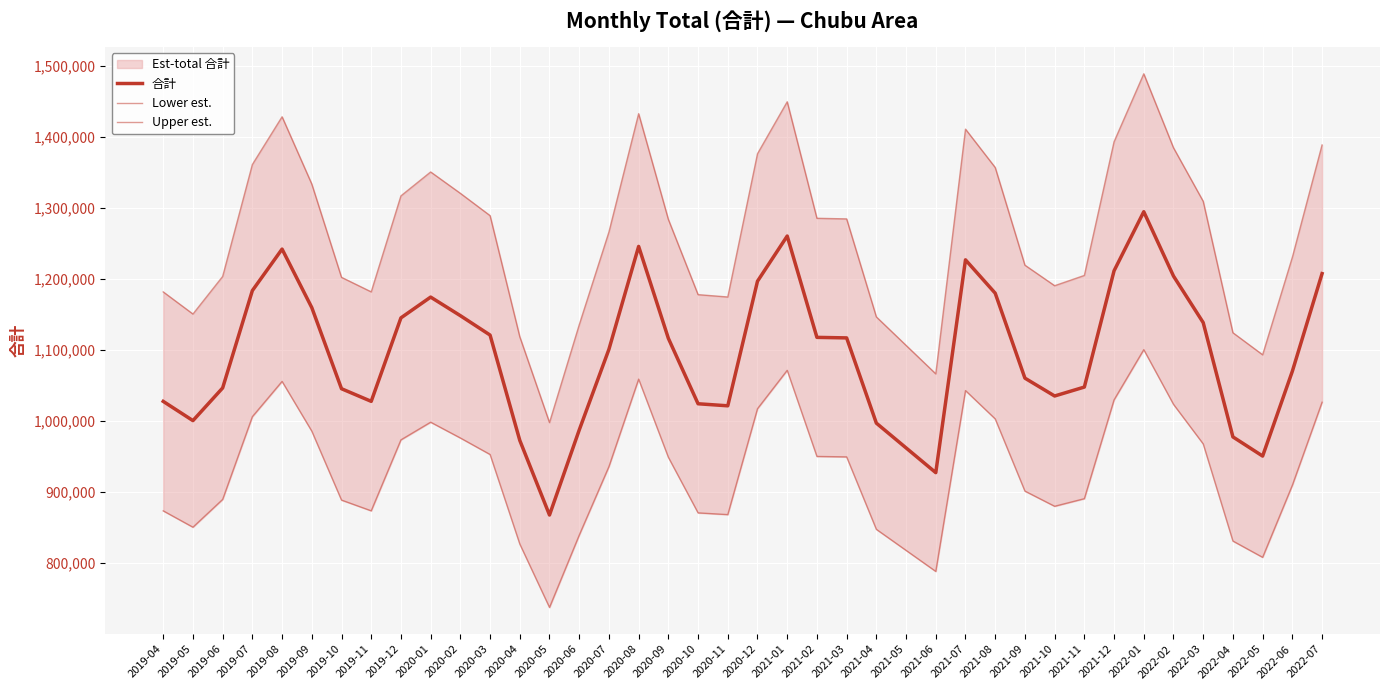

The Upper est. series shows 1845529.1 at 2021-06. True or false?

False